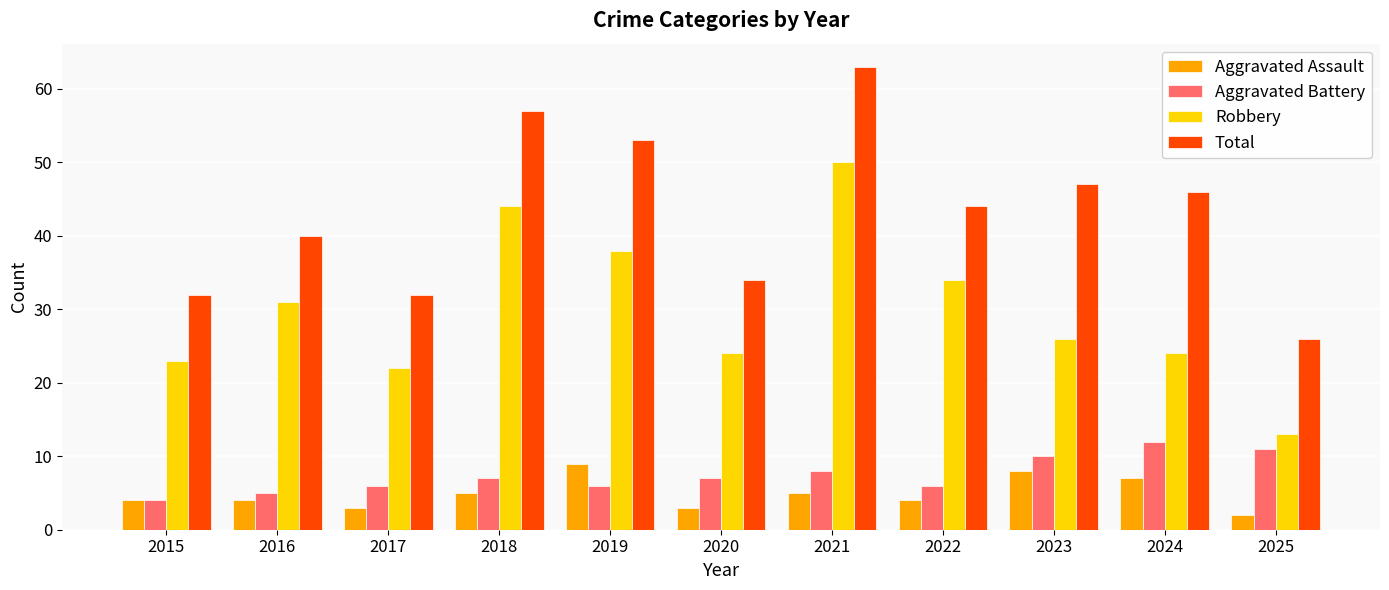

What is the difference between the second highest and second lowest values in the Robbery series?

22